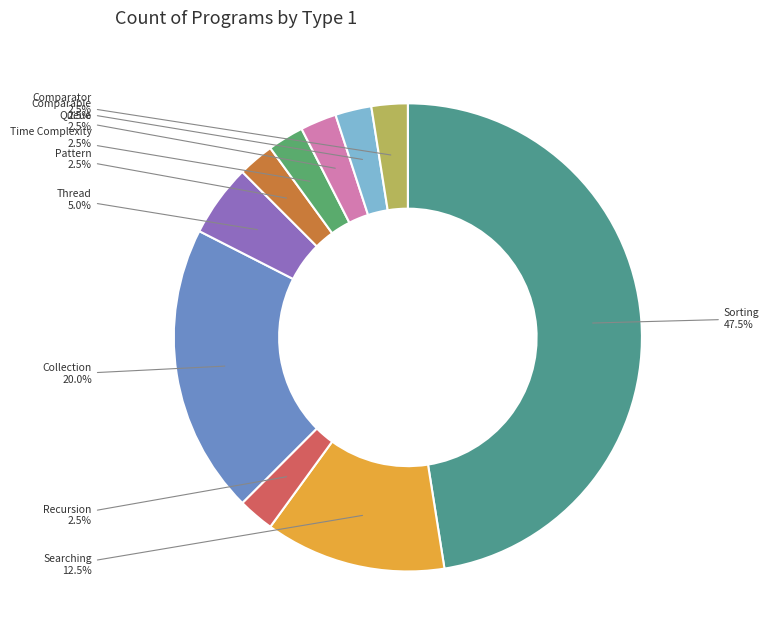

Rank the categories by value from highest to lowest.

Sorting, Collection, Searching, Thread, Recursion, Pattern, Time Complexity, Queue, Comparable, Comparator